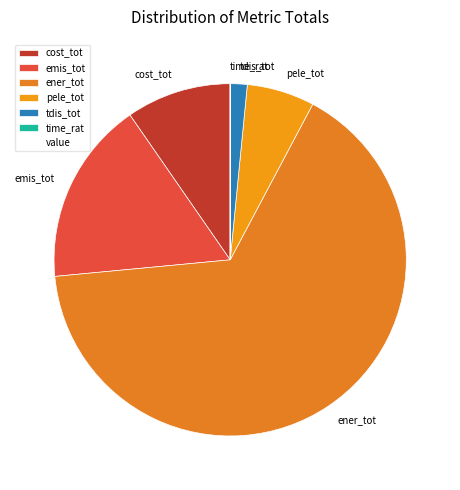

Between cost_tot and ener_tot, which is larger?

ener_tot